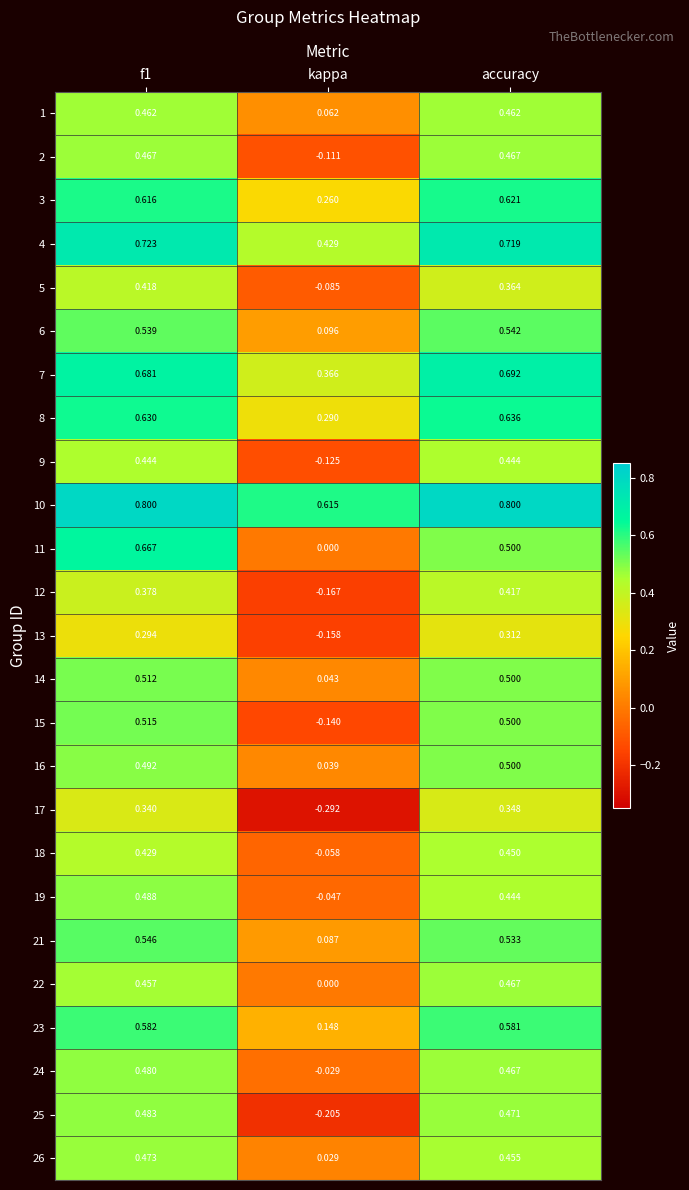

At which label is 14 closest to 0?

kappa